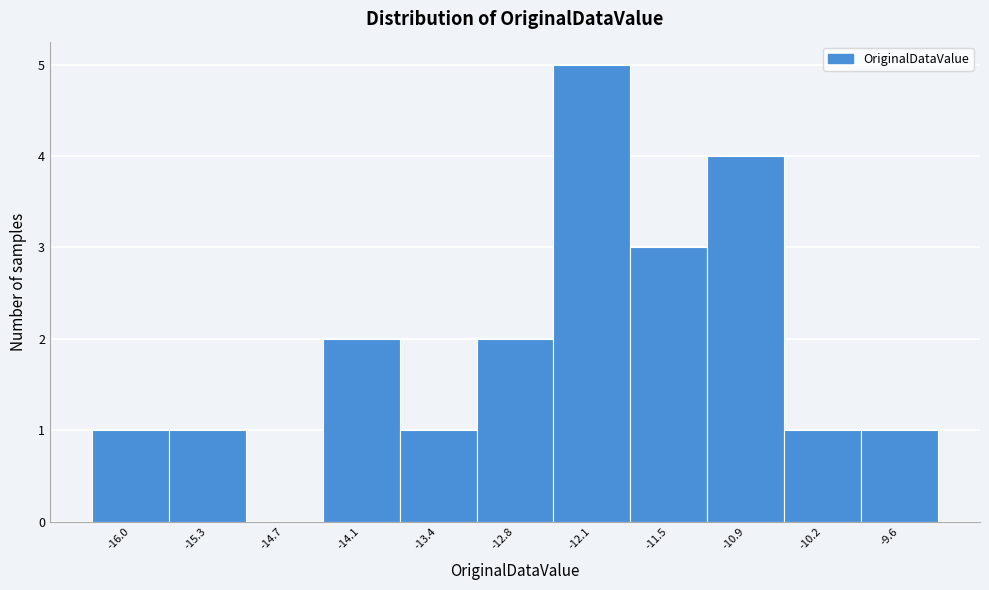

Which range on the x-axis has the tallest bar?

-12.5 to -11.8